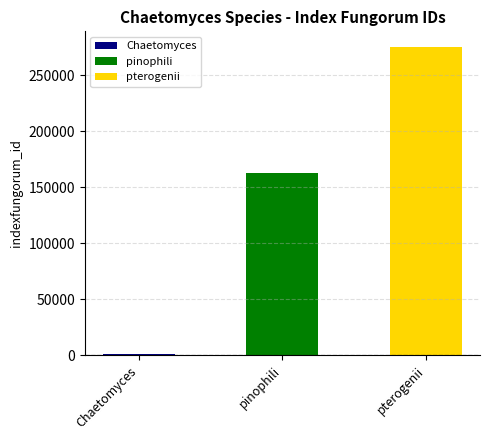

What is the label of the 2nd bar from the right?

pinophili